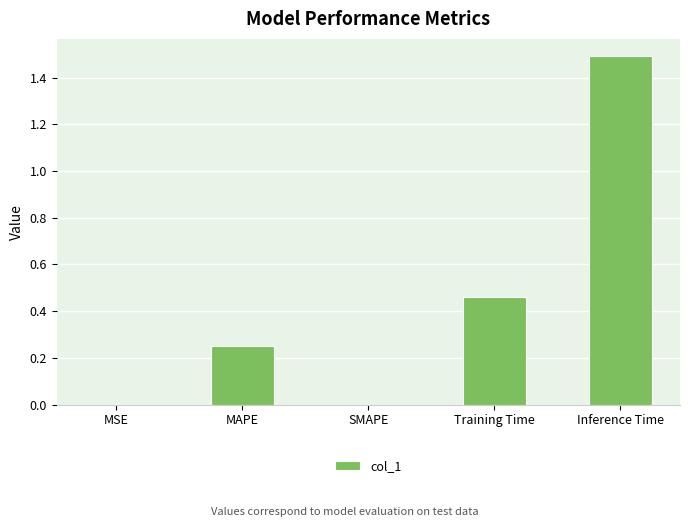

True or false: the data shows 0.0 at MSE.

True